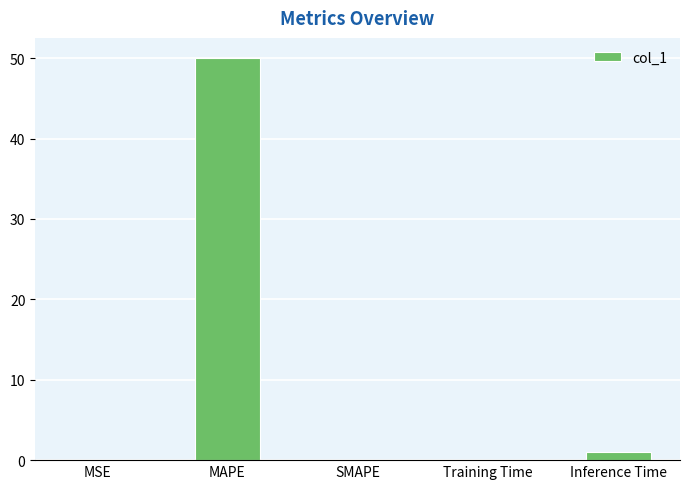

What is the sum of all values?

51.0